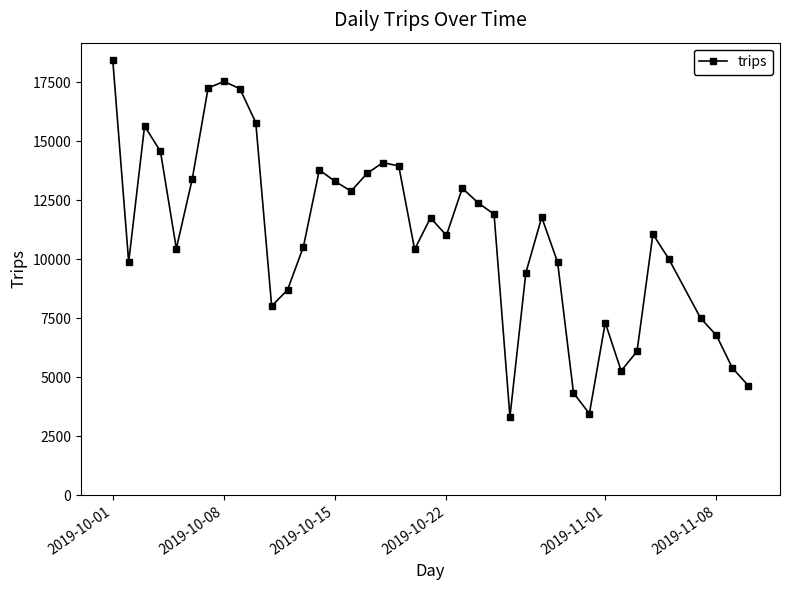

True or false: there are more than 2 points higher than both neighbors.

True